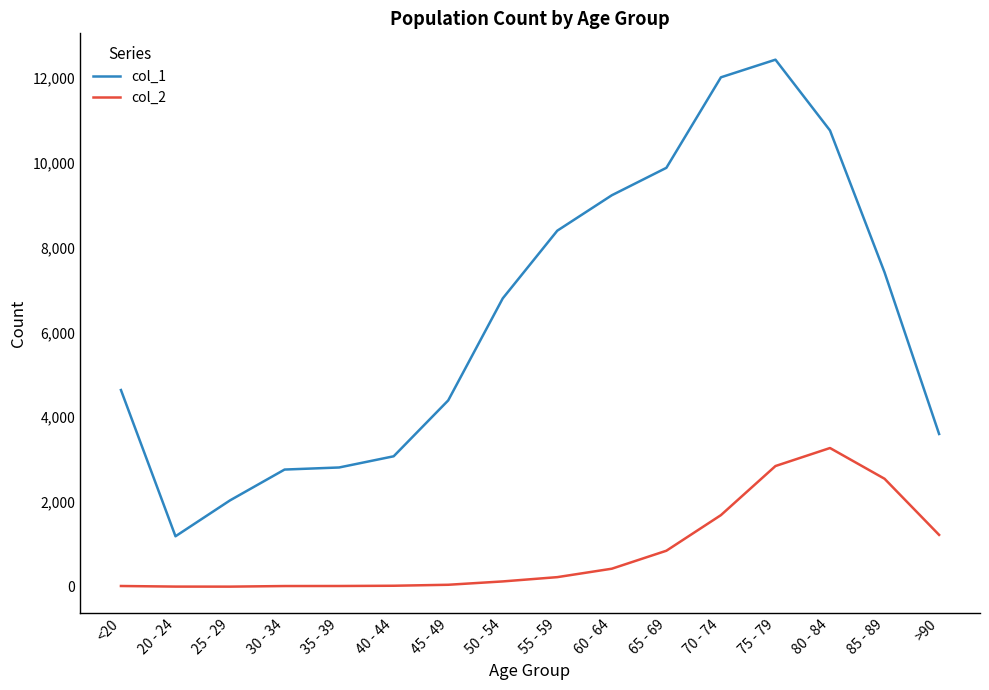

What is the sum of all col_2 values?

13343